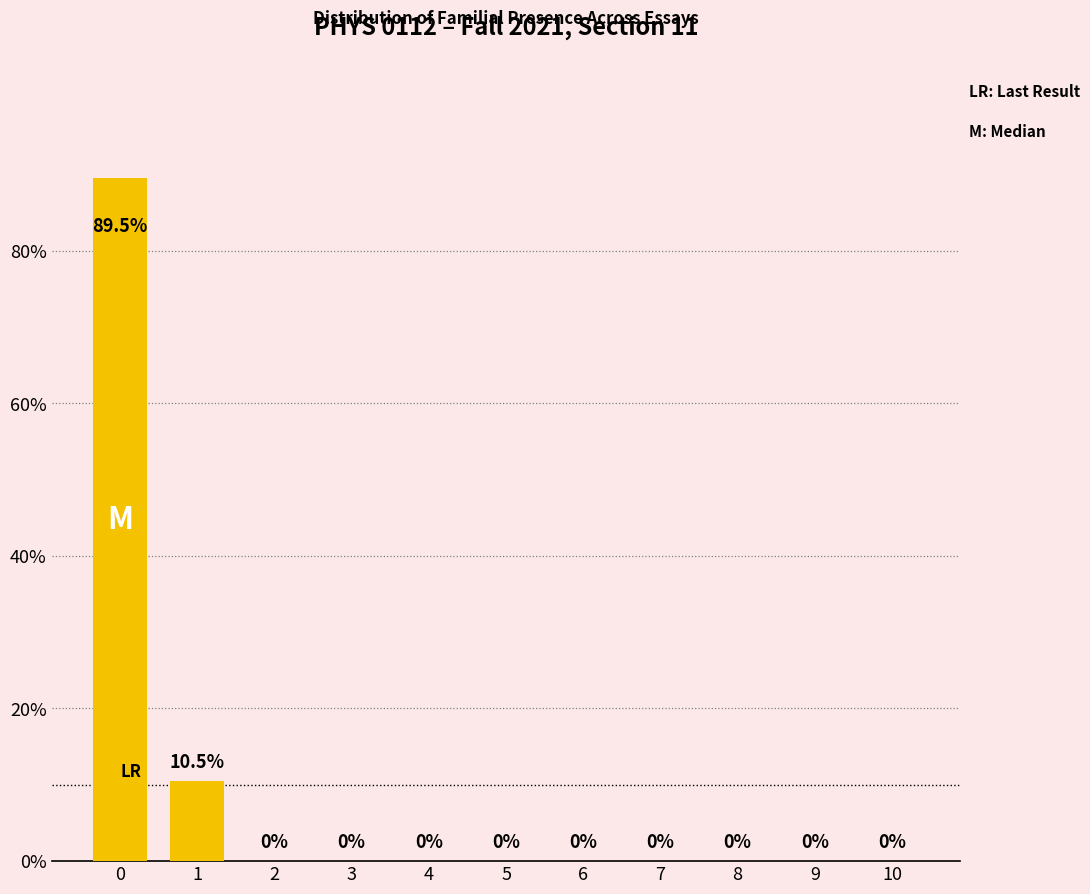

Is it true that the value at 4 is 30.6?

False